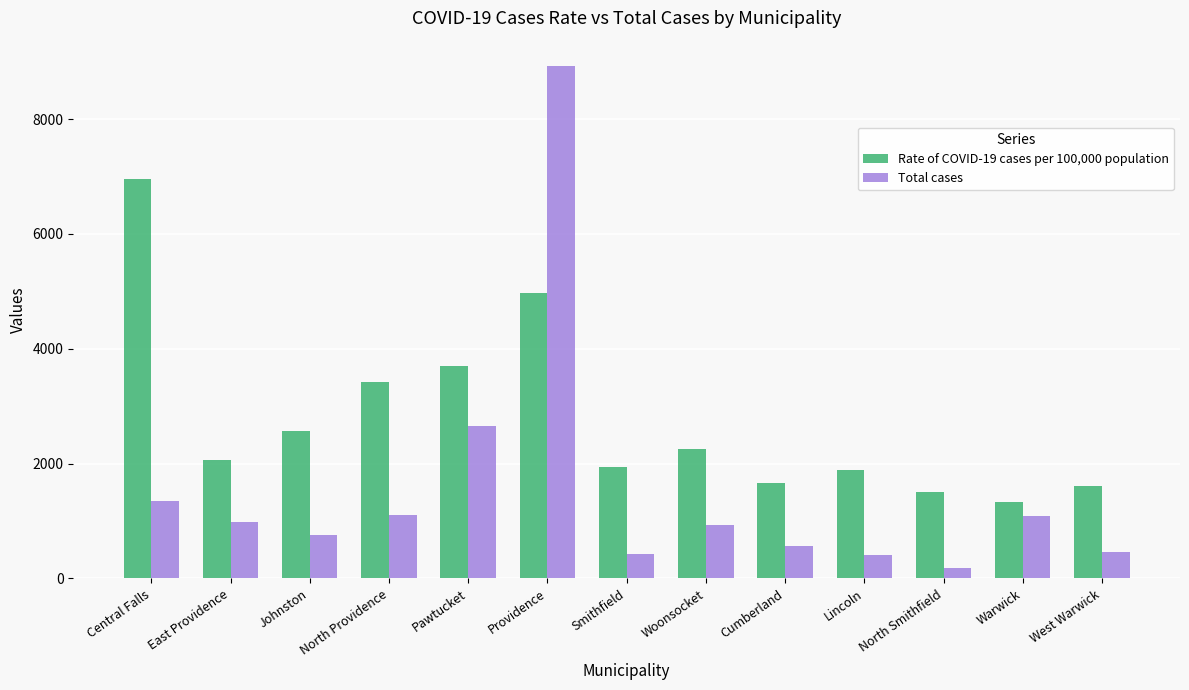

Rank the series by their maximum value, from highest to lowest.

Total cases, Rate of COVID-19 cases per 100,000 population